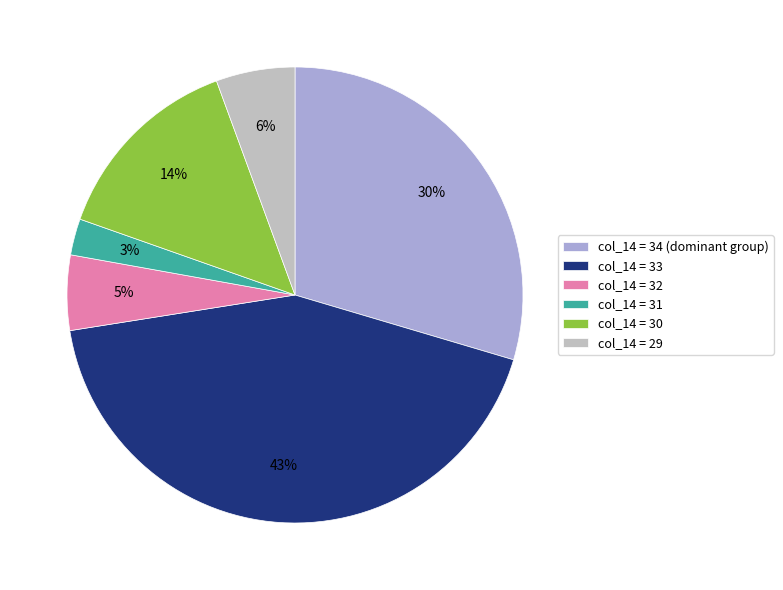

True or false: col_14 = 34 (dominant group) accounts for 30% of the total.

True